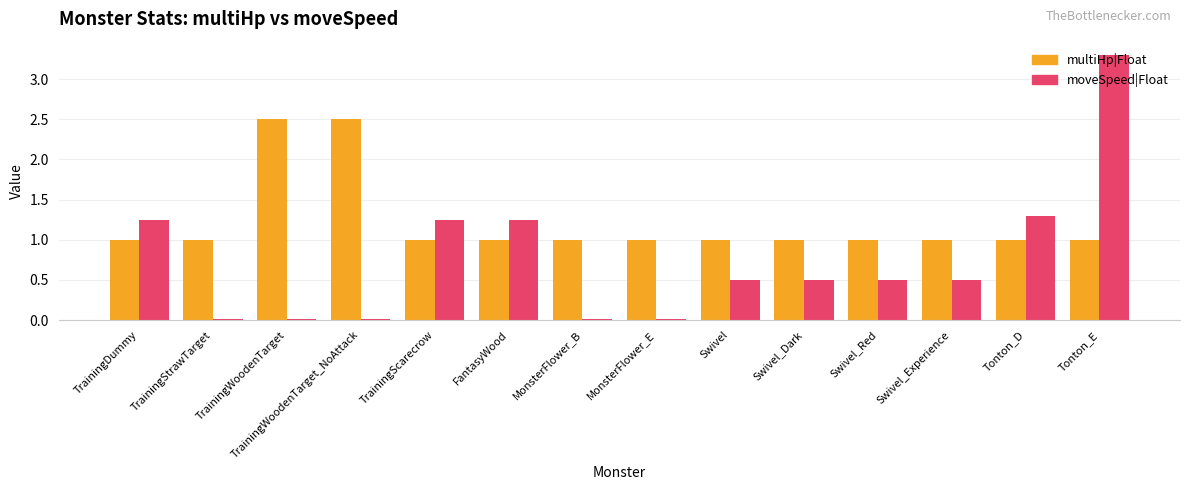

What is the highest value of the multiHp|Float series?

2.5